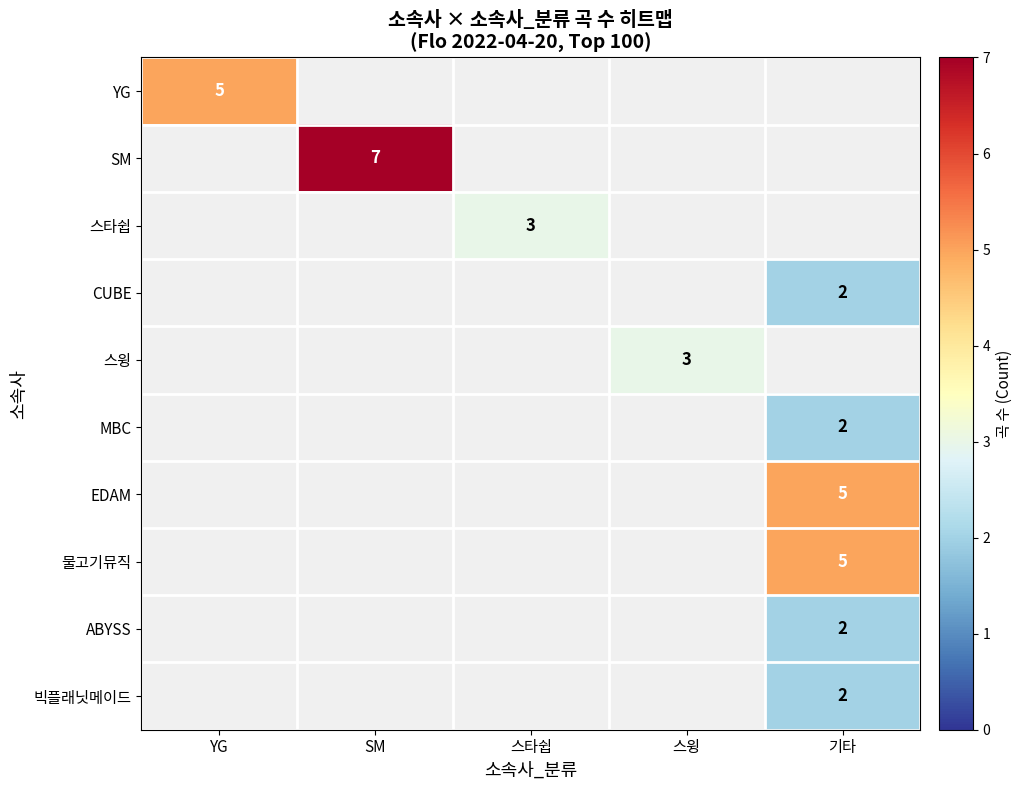

The CUBE series shows 3 at 기타. True or false?

False